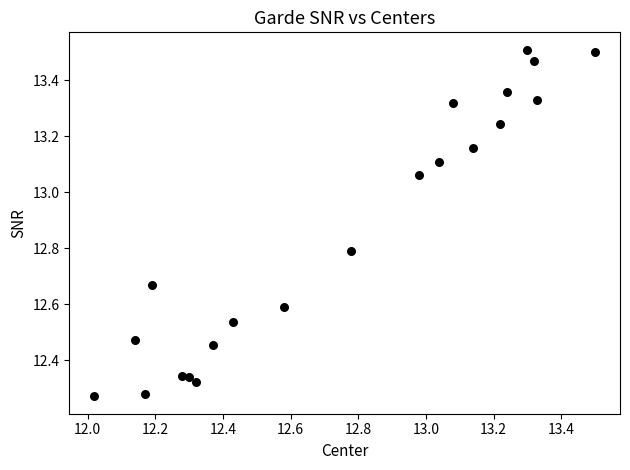

What is the range of X values (max minus min)?

1.5